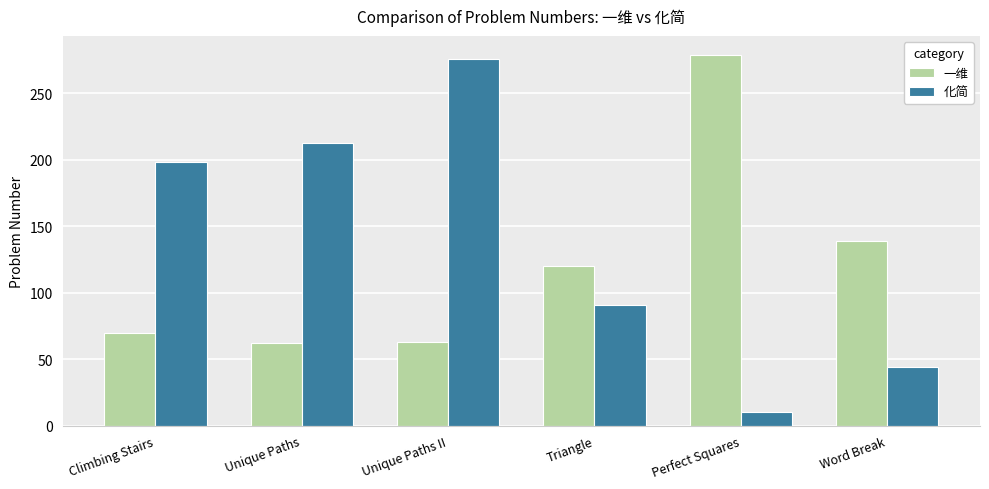

Which series has the largest total across all categories?

化简